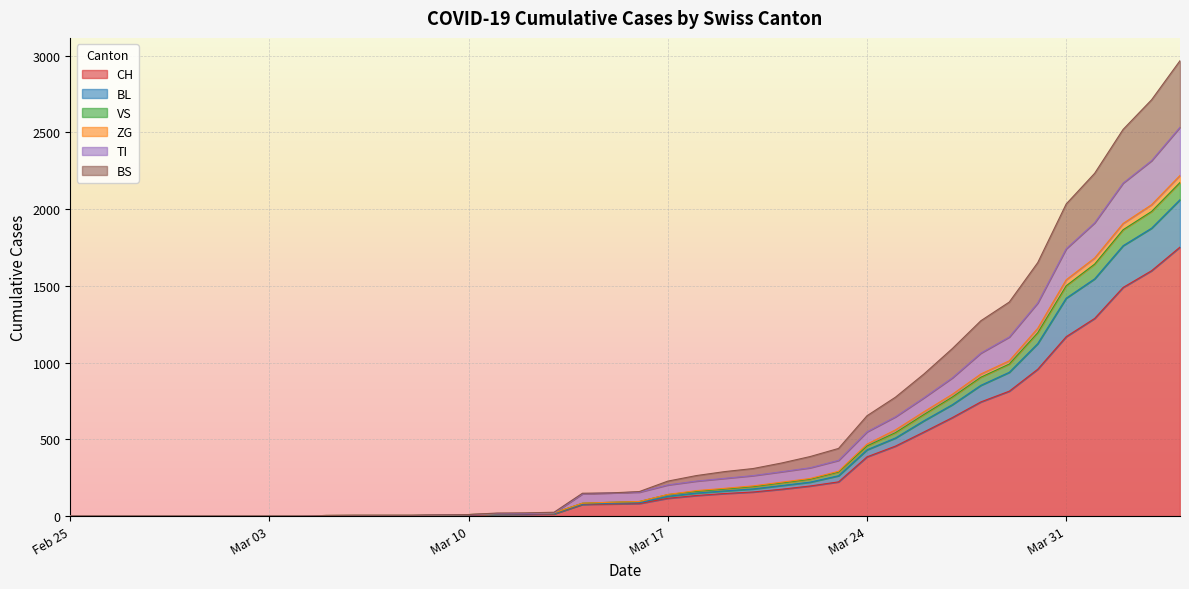

True or false: BL and ZG intersect in this chart.

False